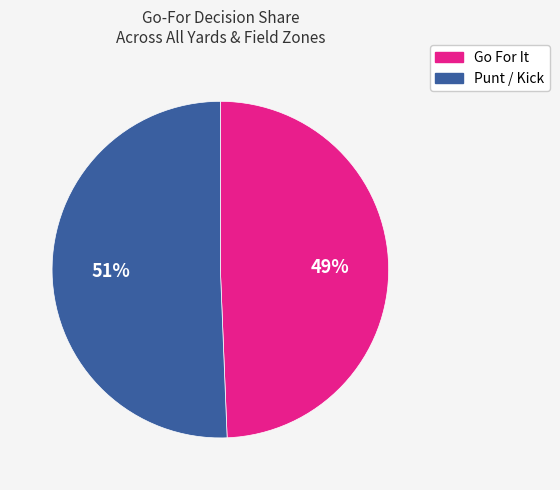

To the nearest percent, what is the average slice percentage?

50%